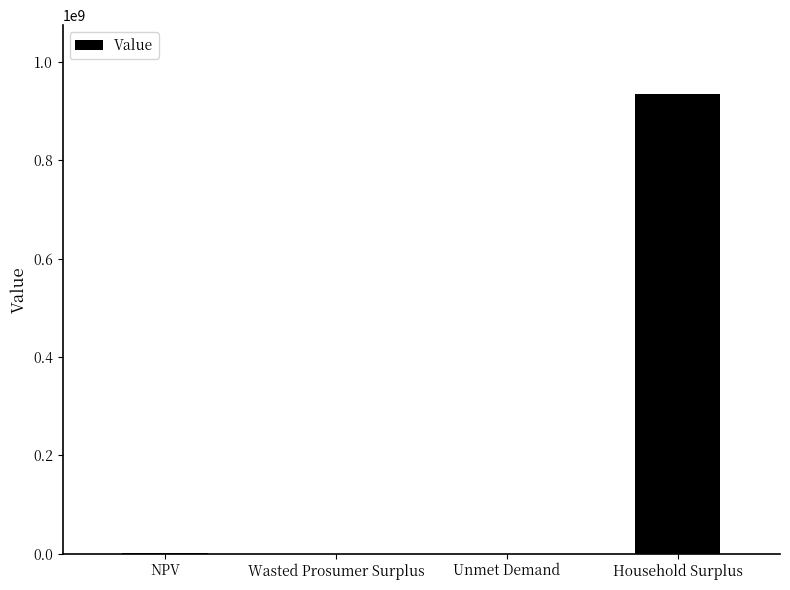

Count the number of data series in this chart.

1